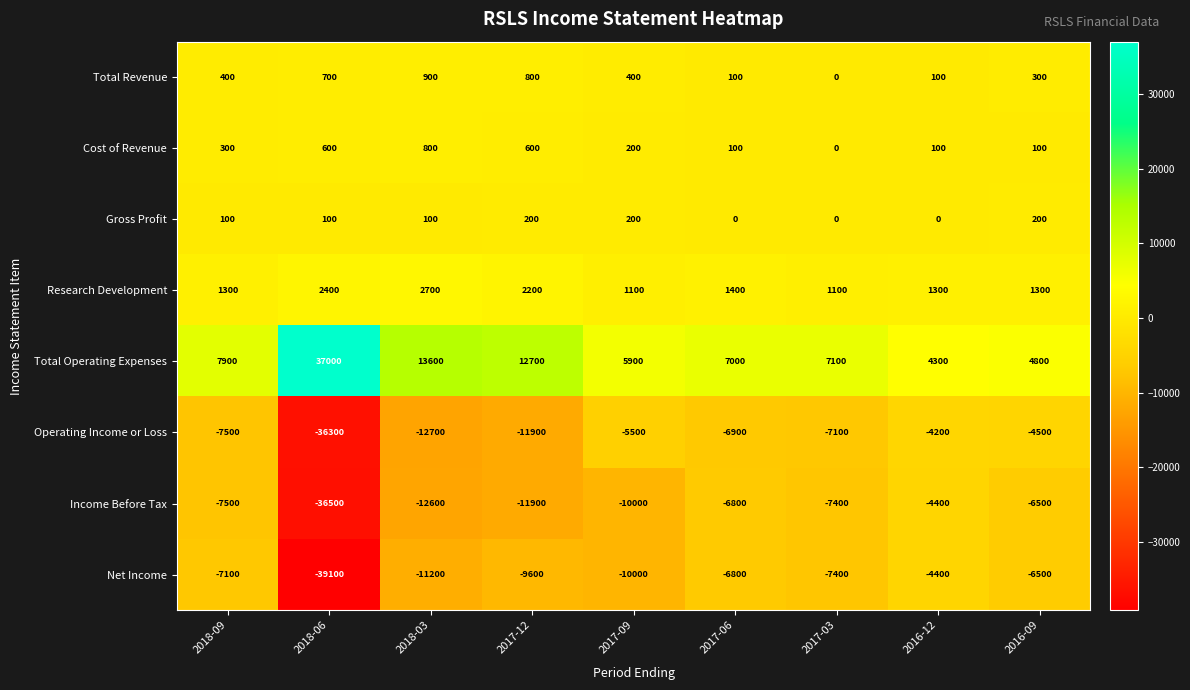

List the labels in order of Total Operating Expenses value, smallest first.

2016-12, 2016-09, 2017-09, 2017-06, 2017-03, 2018-09, 2017-12, 2018-03, 2018-06